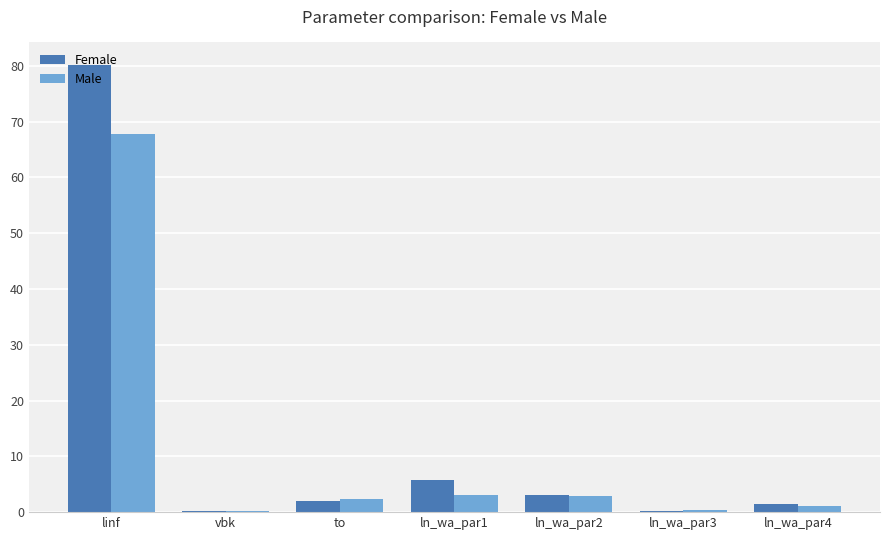

What is the maximum value shown in the chart?

80.2